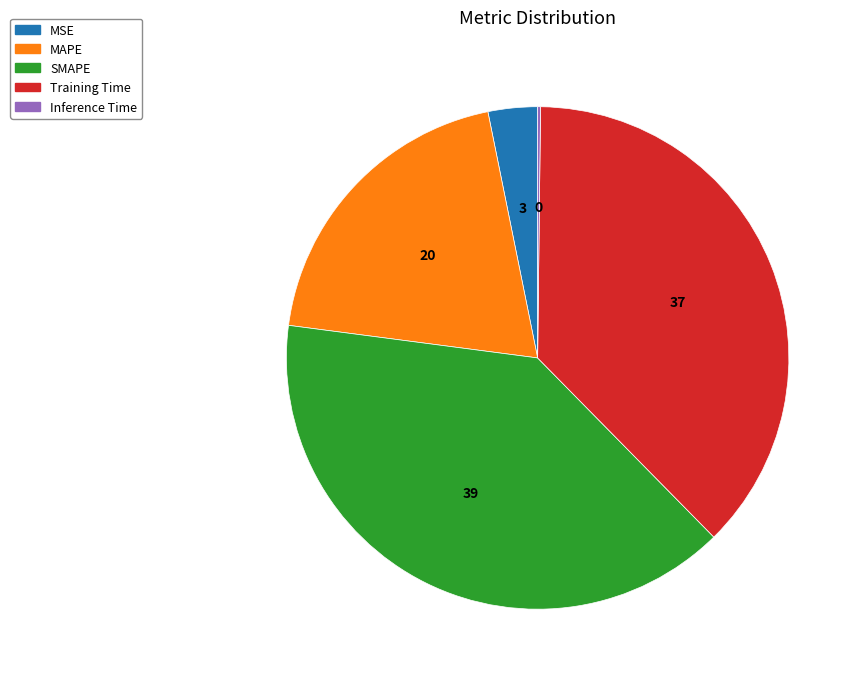

Does any single category account for the majority?

No